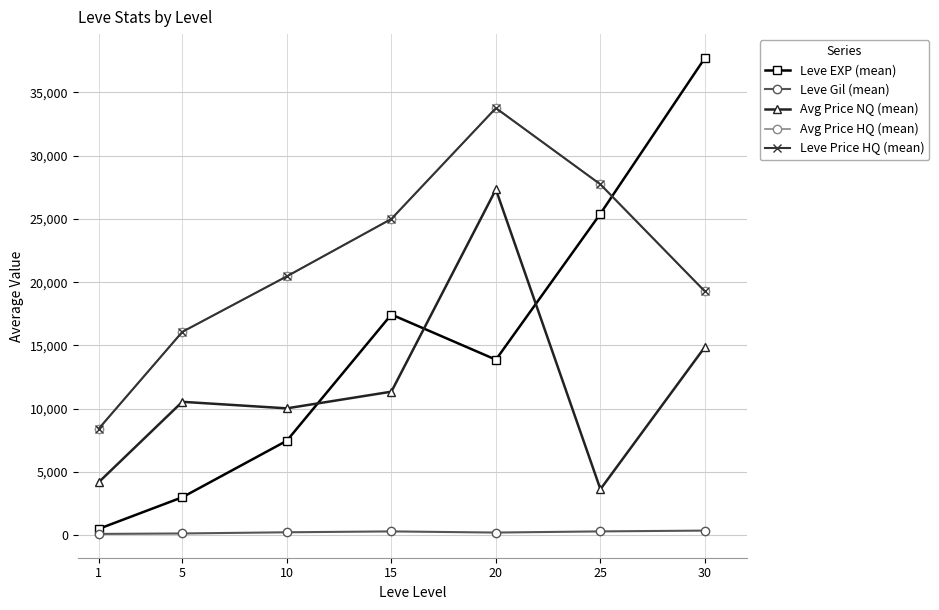

Is this an area chart (filled region under the line)?

No